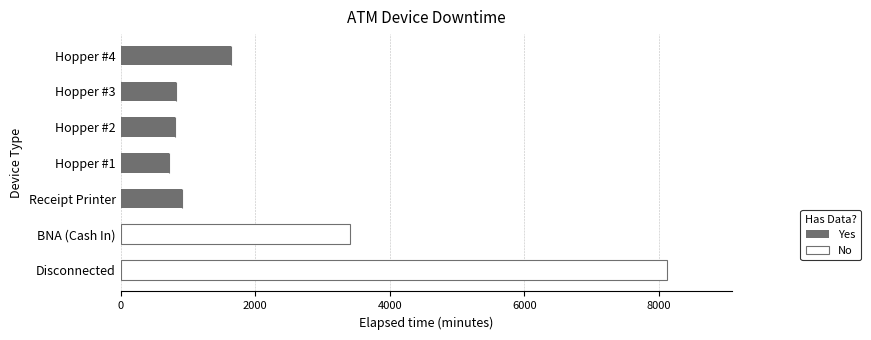

What is the total value across all series at Receipt Printer?

915